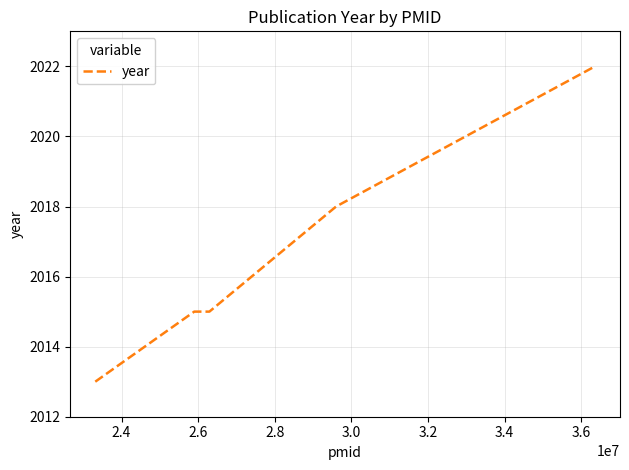

What is the average value?

2017